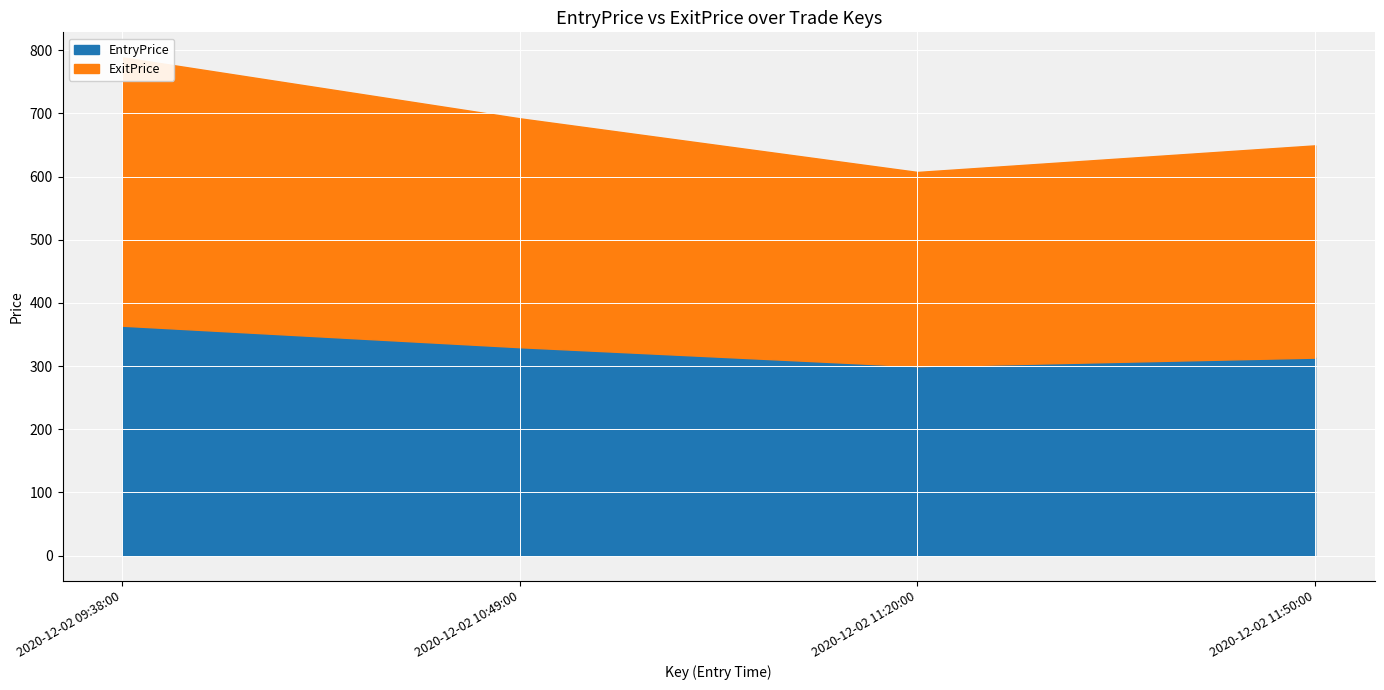

What position from the left is 2020-12-02 10:49:00?

2